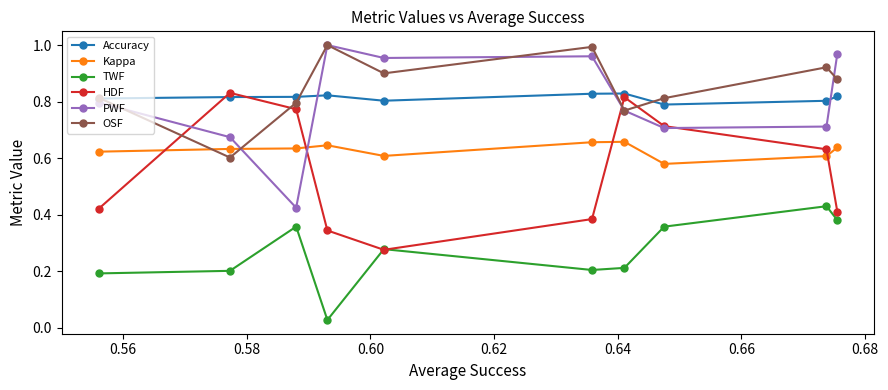

How many times do PWF and Kappa cross each other?

2